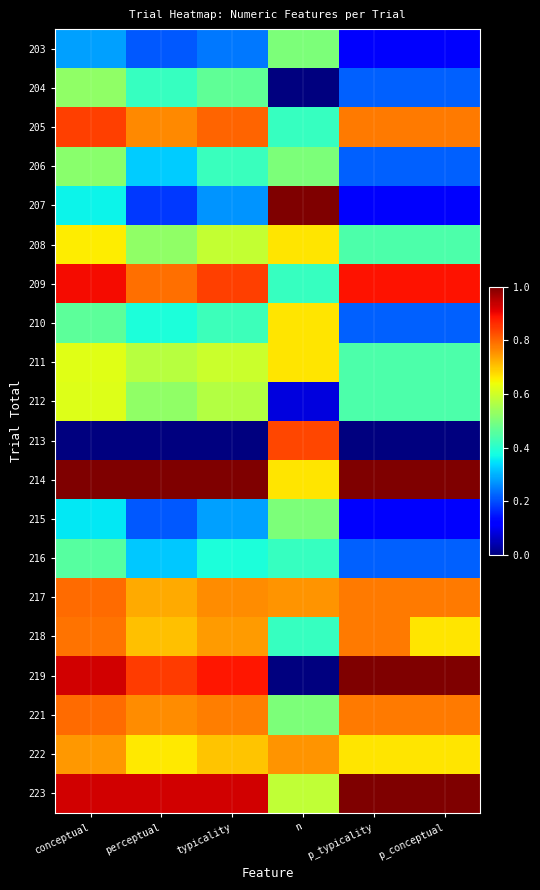

What is the spread (max minus min) of values at typicality?

1.0